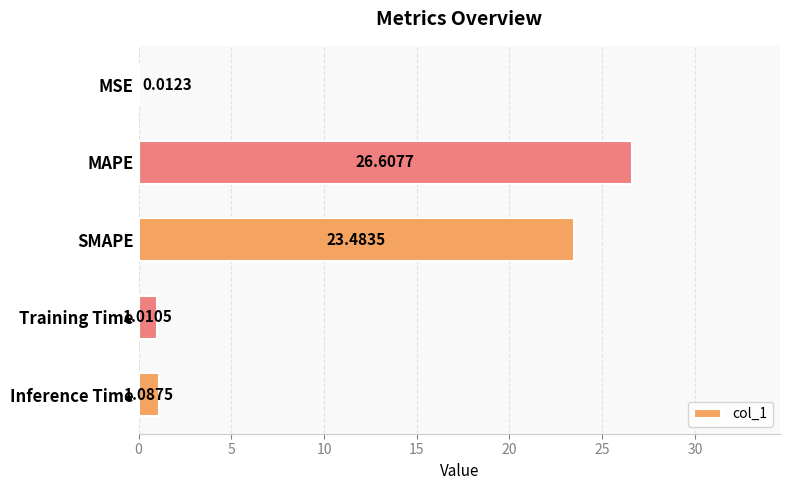

What is the sum of all values?

52.2